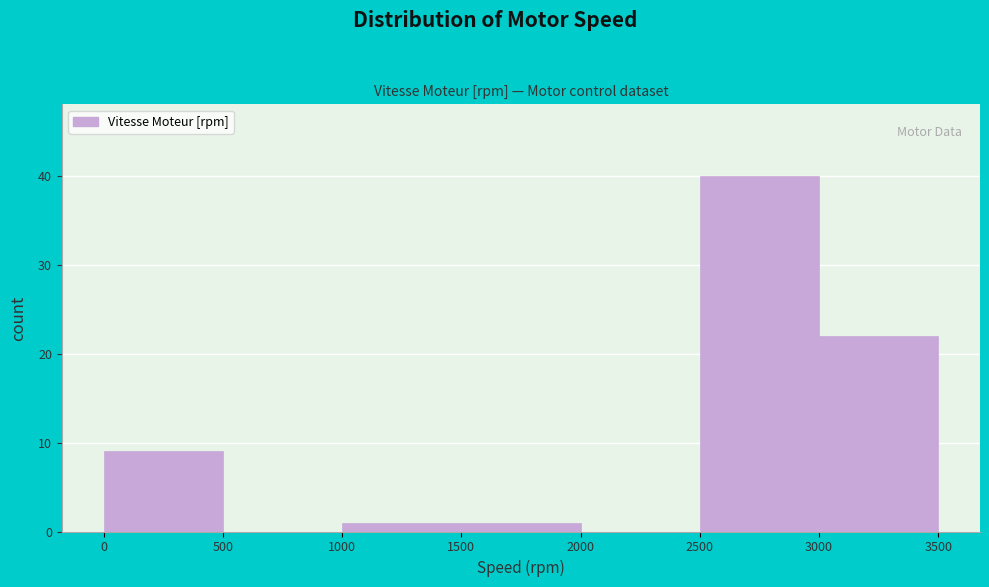

Reading left to right, transcribe this chart: for each bar, give the range it covers on the x-axis and its height. The values are not printed on the chart, so give them approximately, as read against the axis.

0 to 500: 9
500 to 1000: 0
1000 to 1500: 1
1500 to 2000: 1
2000 to 2500: 0
2500 to 3000: 40
3000 to 3500: 22